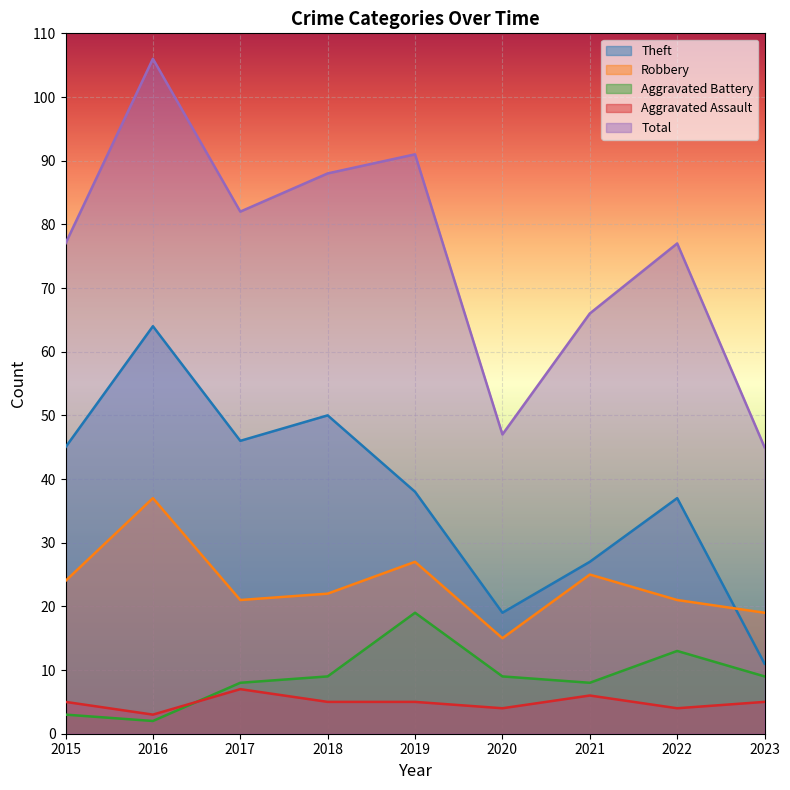

Reading left to right, transcribe all the data shown in this chart.

Theft: 2015=45	2016=64	2017=46	2018=50	2019=38	2020=19	2021=27	2022=37	2023=11
Robbery: 2015=24	2016=37	2017=21	2018=22	2019=27	2020=15	2021=25	2022=21	2023=19
Aggravated Battery: 2015=3	2016=2	2017=8	2018=9	2019=19	2020=9	2021=8	2022=13	2023=9
Aggravated Assault: 2015=5	2016=3	2017=7	2018=5	2019=5	2020=4	2021=6	2022=4	2023=5
Total: 2015=77	2016=106	2017=82	2018=88	2019=91	2020=47	2021=66	2022=77	2023=45